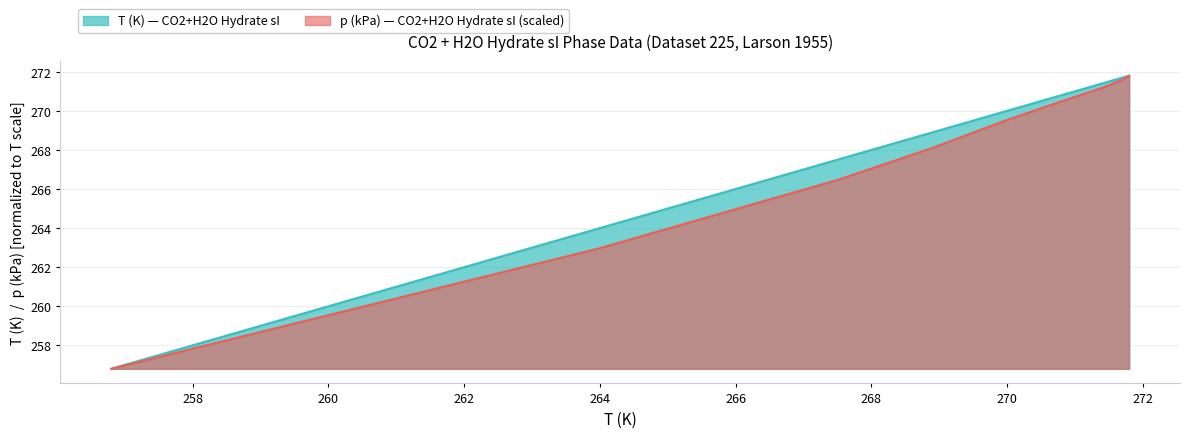

Which series has the widest spread of values?

T (K)